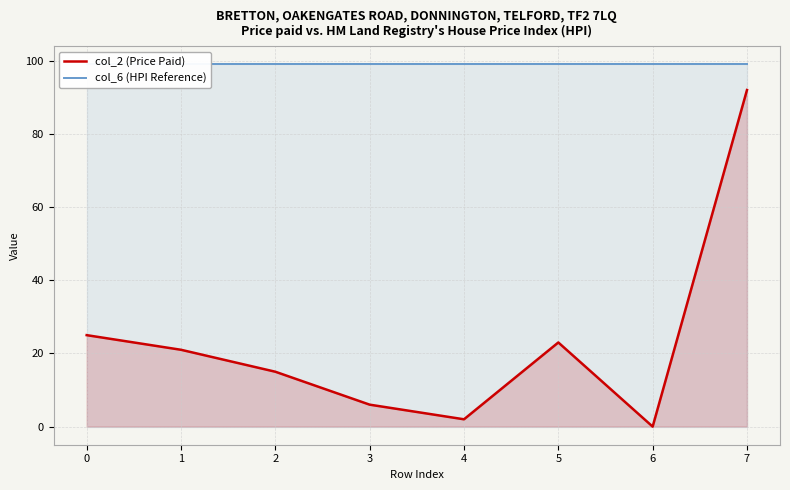

What is the difference between the col_2 (Price Paid) values at 1 and 5?

2